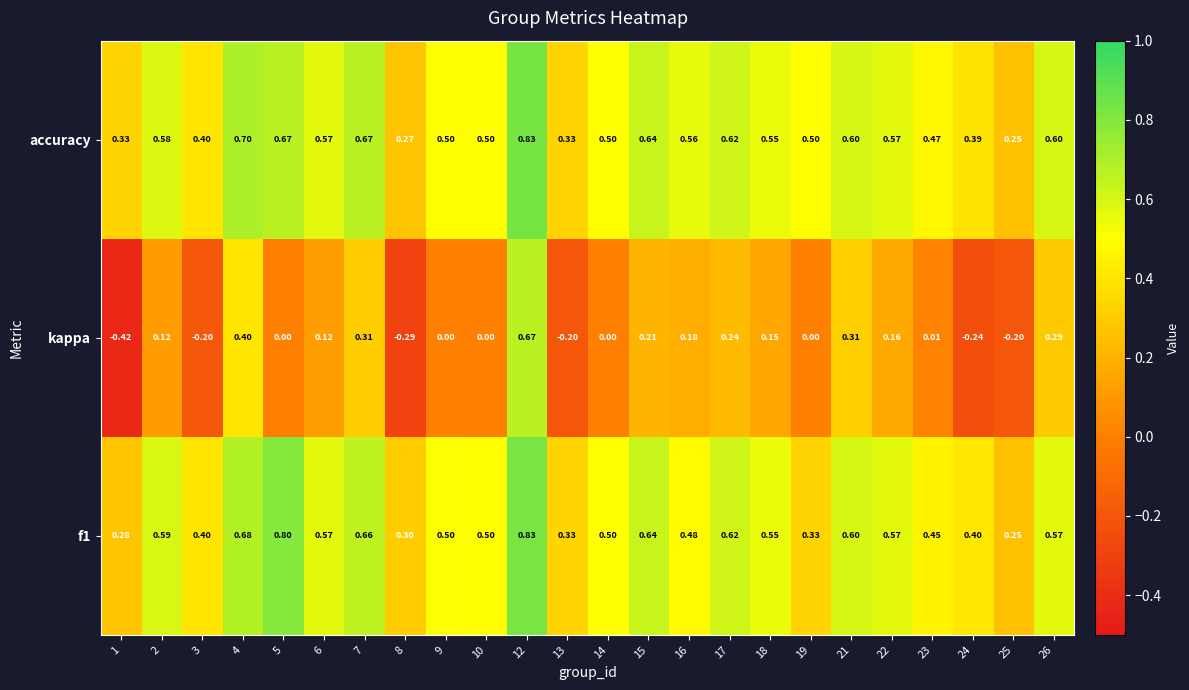

Which series has the largest total across all categories?

accuracy